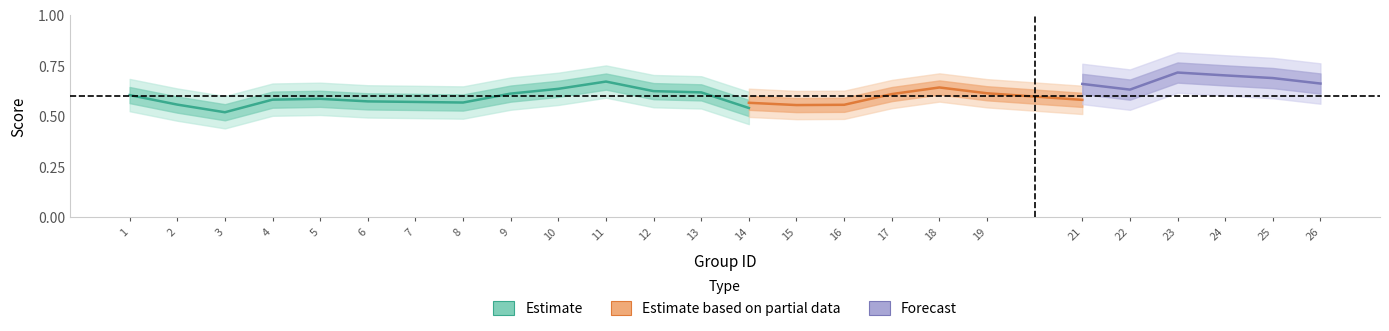

How many distinct data groups are displayed?

3